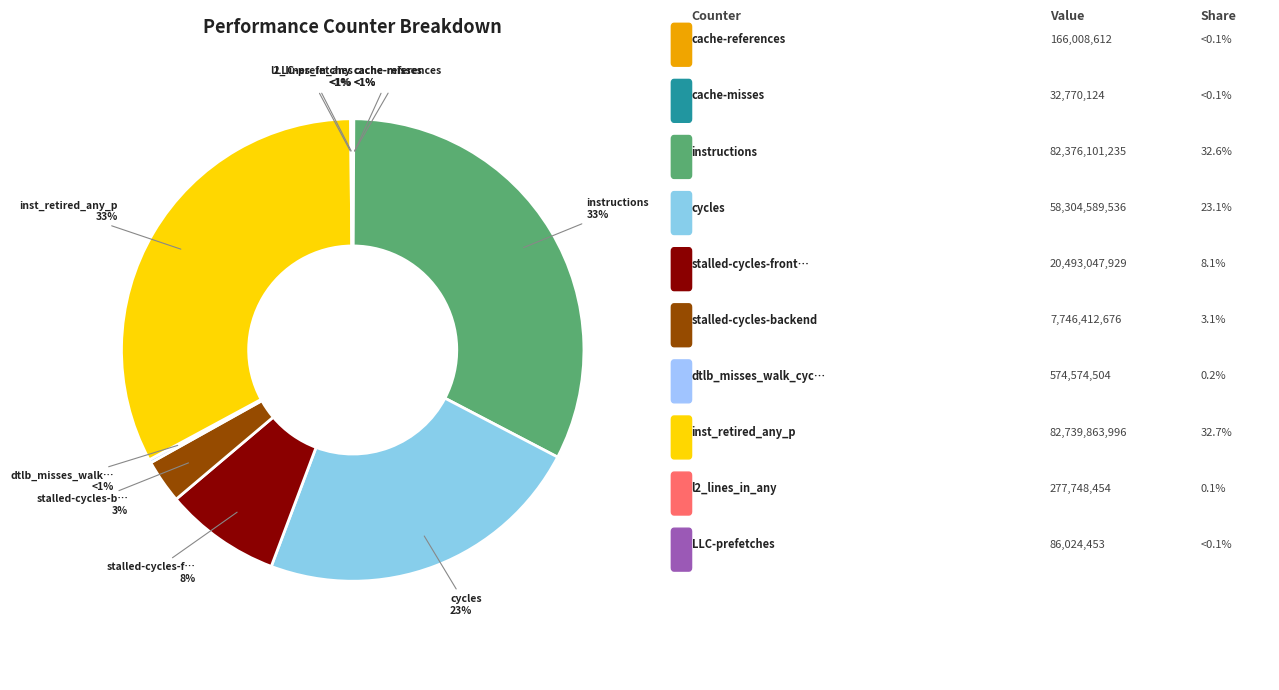

Between cache-references and l2_lines_in_any, which is larger?

l2_lines_in_any